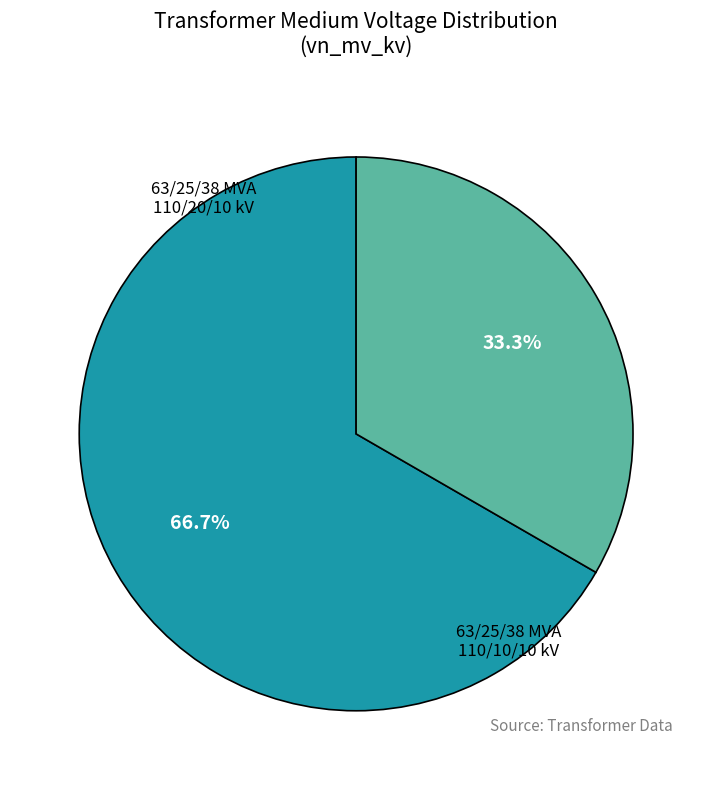

To the nearest percent, what portion does 63/25/38 MVA 110/10/10 kV represent?

33%